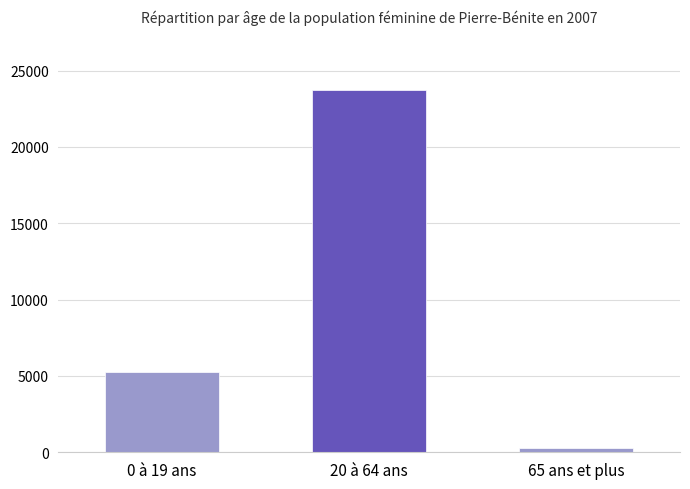

What position from the left is 20 à 64 ans?

2